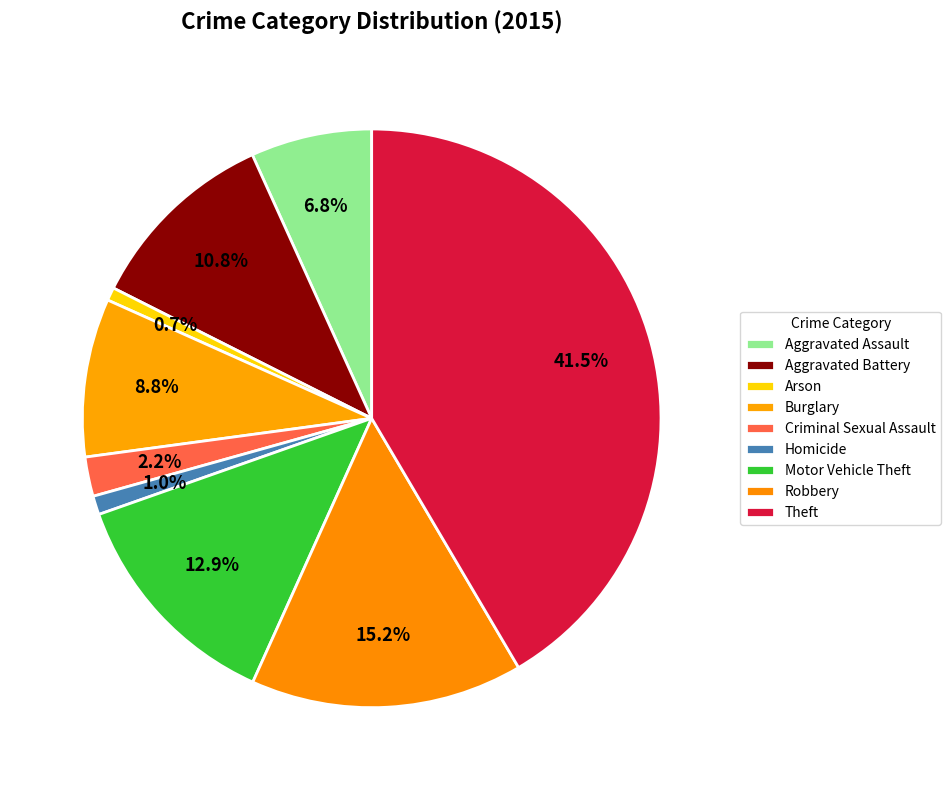

What percentage do Motor Vehicle Theft and Robbery together represent?

28.1%